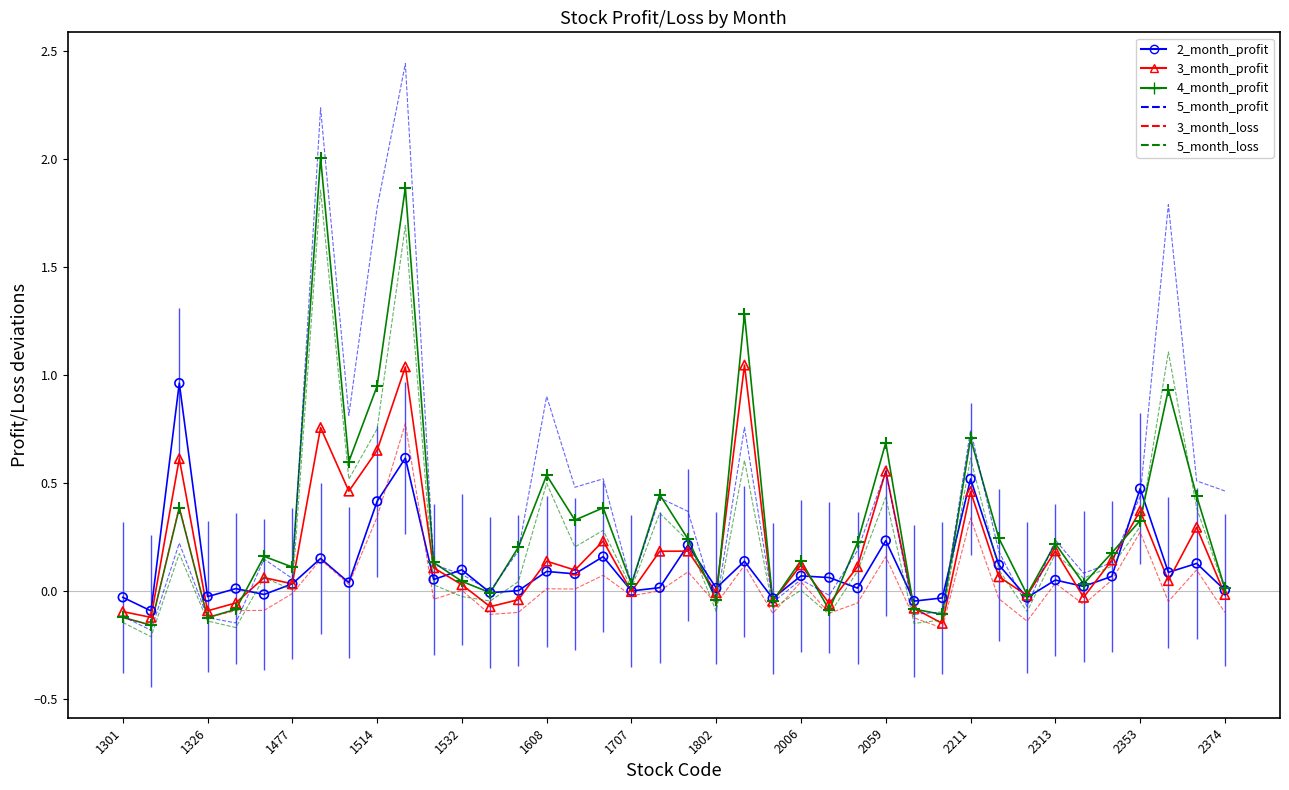

Which series has the largest range (max minus min)?

5_month_profit